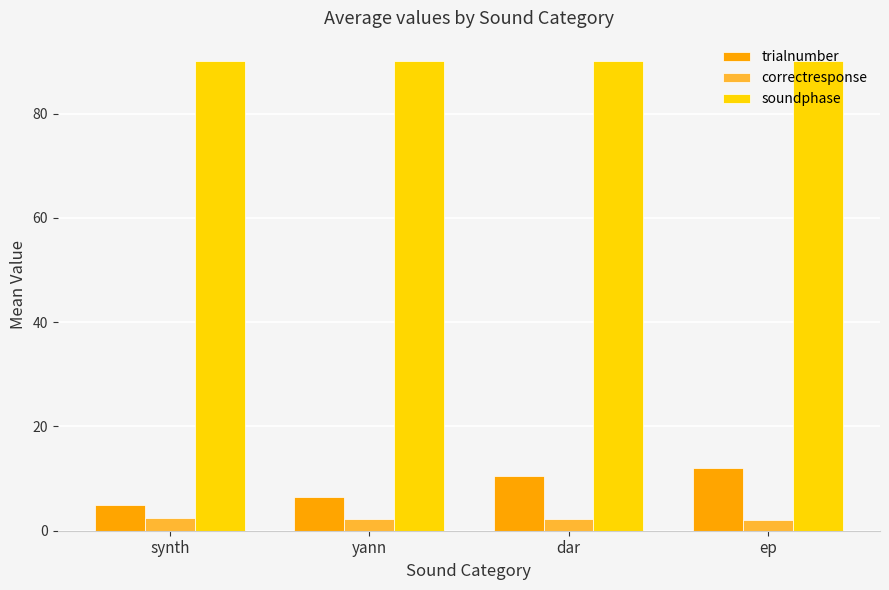

Which series has the largest total across all categories?

soundphase